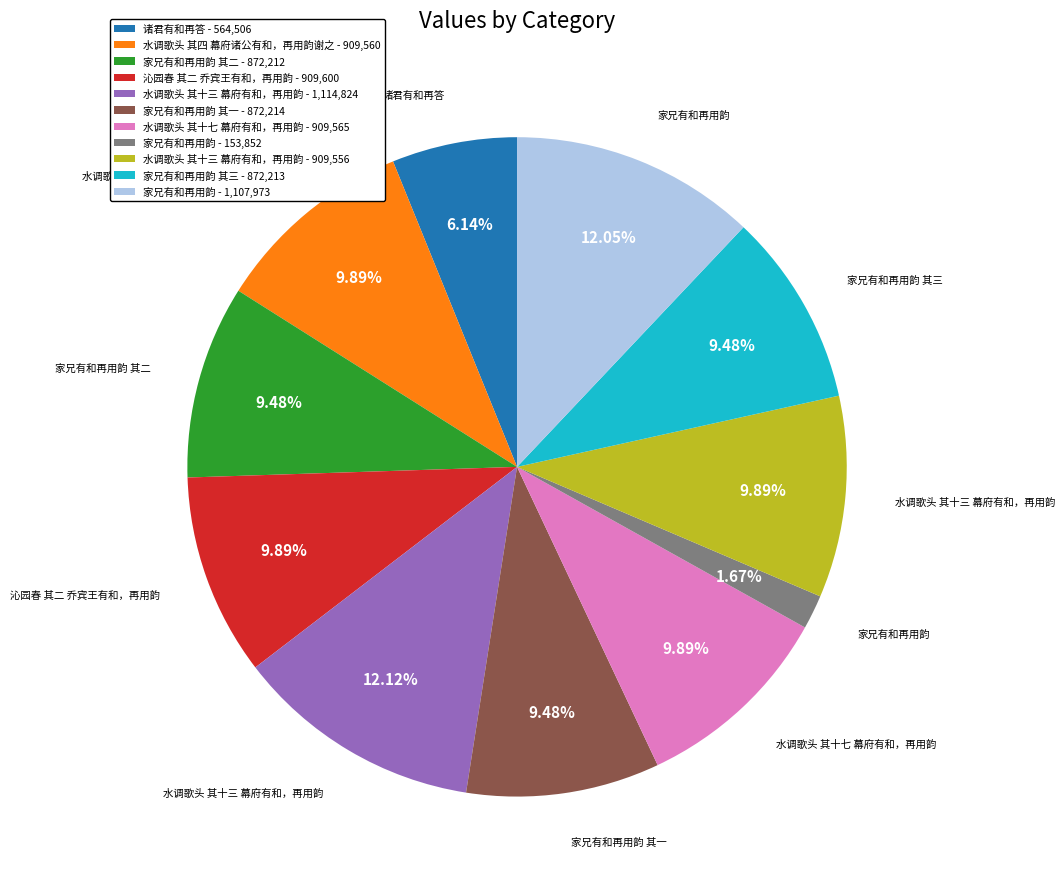

Is 水调歌头 其十七 幕府有和，再用韵 - 909,565 the majority of the pie?

No